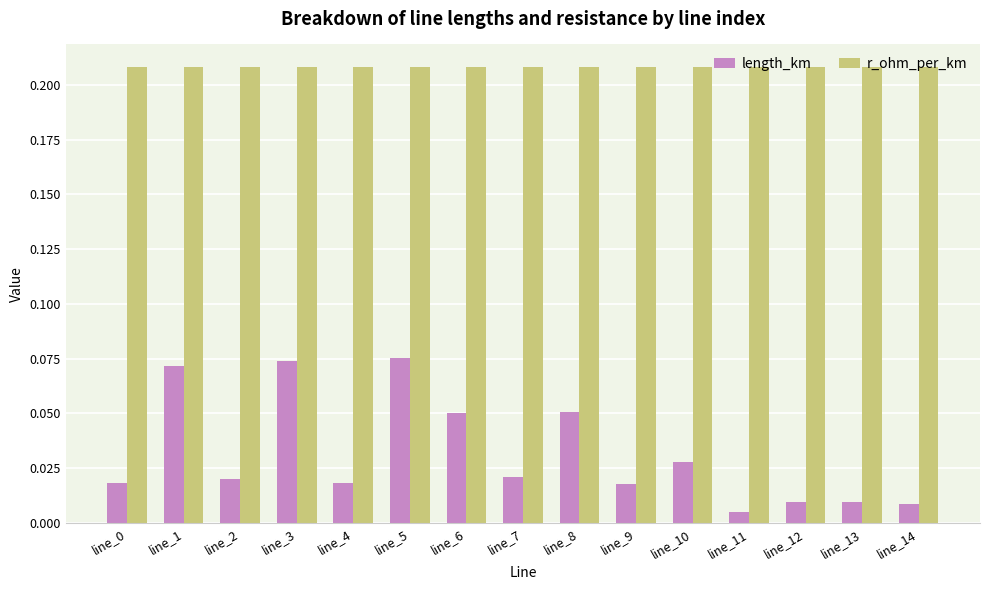

Rank the series at line_2 from lowest to highest value.

length_km, r_ohm_per_km